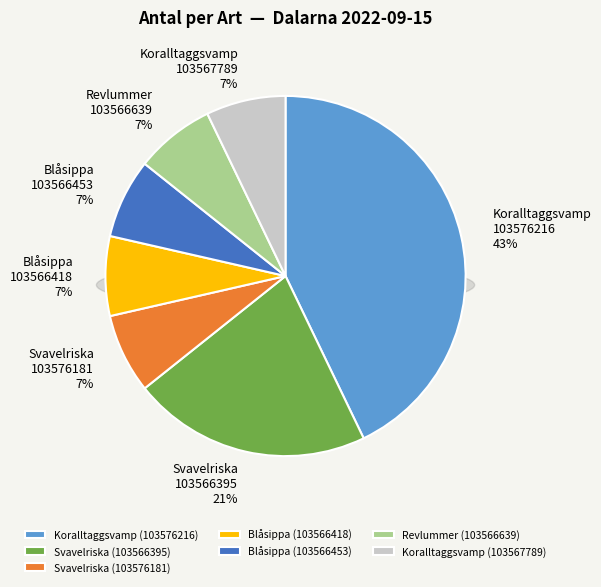

Does any single category account for the majority?

No